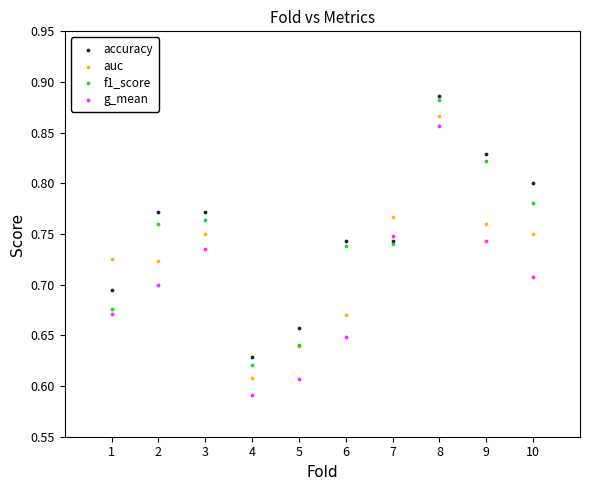

What are all the series names shown in the legend?

accuracy, auc, f1_score, g_mean